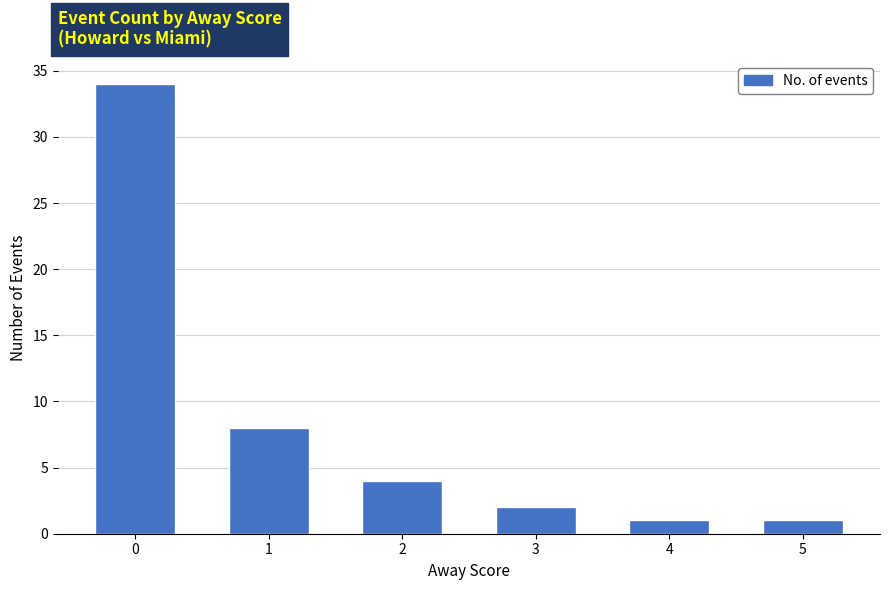

What is the value of the 4th bar from the left?

2